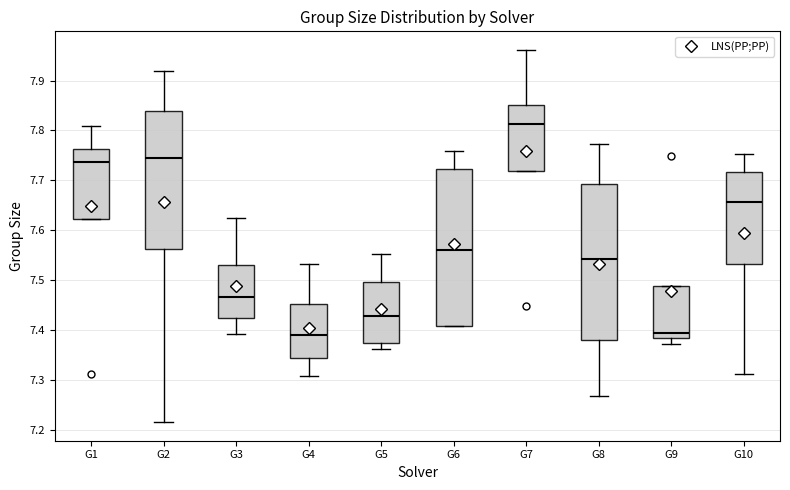

Reading left to right, read every box against the y-axis: the position of its median line, the range the box covers, and the ends of its whiskers. The values are not printed on the chart, so give them approximately, as read against the axis.

G1: median 7.74, box 7.62 to 7.76, whiskers 7.62 to 7.81
G2: median 7.75, box 7.56 to 7.84, whiskers 7.22 to 7.92
G3: median 7.47, box 7.42 to 7.53, whiskers 7.39 to 7.63
G4: median 7.39, box 7.34 to 7.45, whiskers 7.31 to 7.53
G5: median 7.43, box 7.37 to 7.50, whiskers 7.36 to 7.55
G6: median 7.56, box 7.41 to 7.72, whiskers 7.41 to 7.76
G7: median 7.81, box 7.72 to 7.85, whiskers 7.72 to 7.96
G8: median 7.54, box 7.38 to 7.69, whiskers 7.27 to 7.77
G9: median 7.39, box 7.38 to 7.49, whiskers 7.37 to 7.49
G10: median 7.66, box 7.53 to 7.72, whiskers 7.31 to 7.75